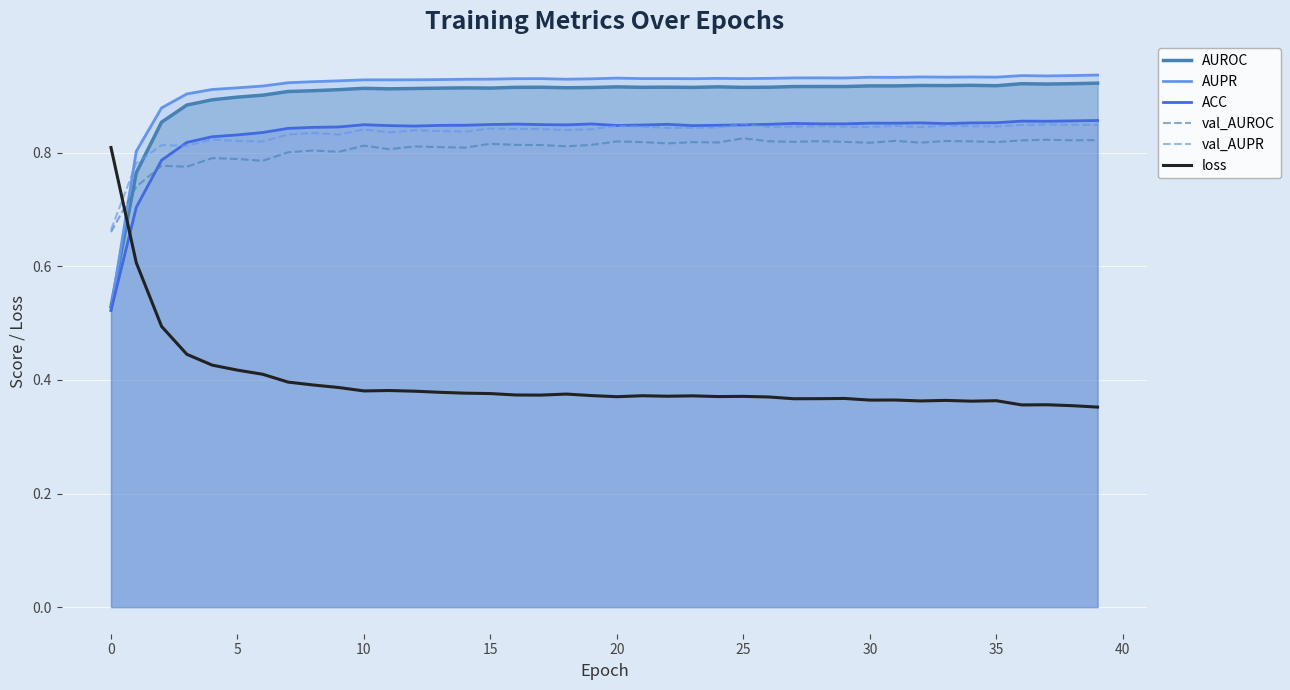

After their last crossing, which series has the higher values: AUROC or val_AUROC?

AUROC